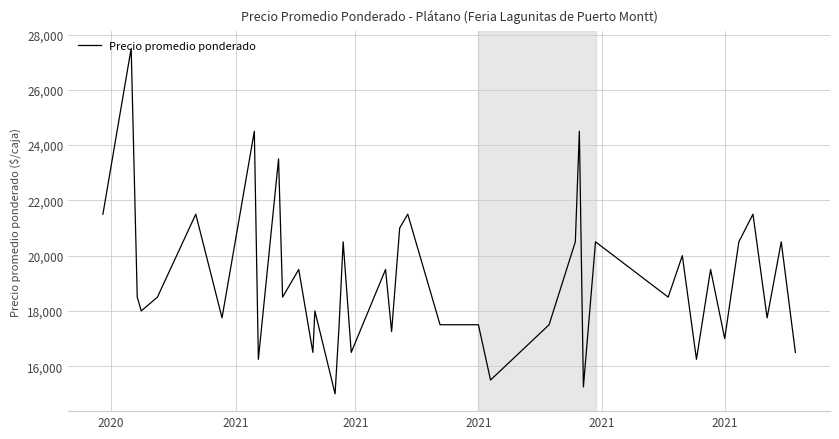

What is the greatest value displayed?

27500